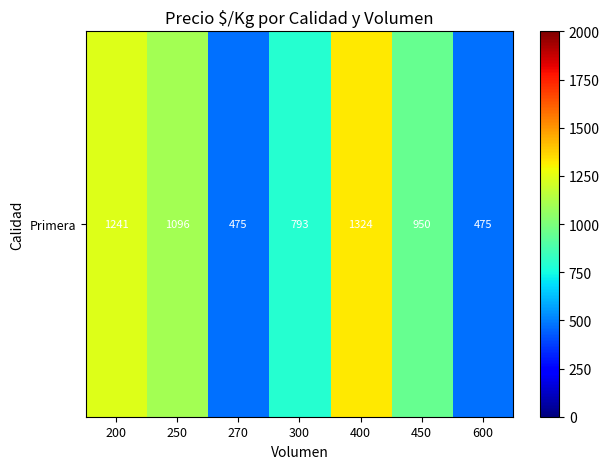

What is the average value?

907.7